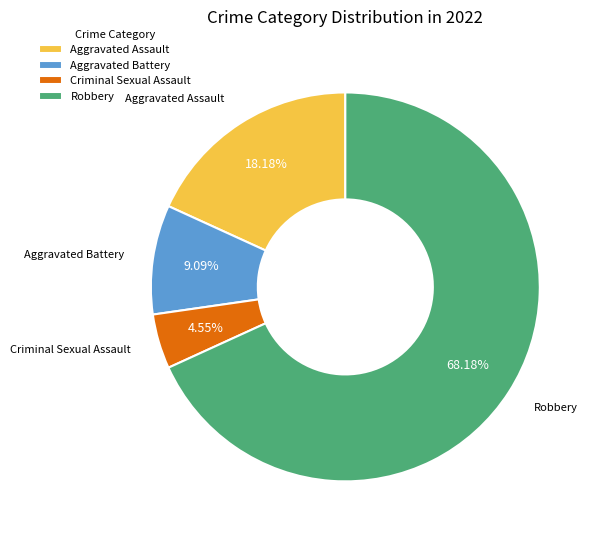

What is the majority slice?

Robbery